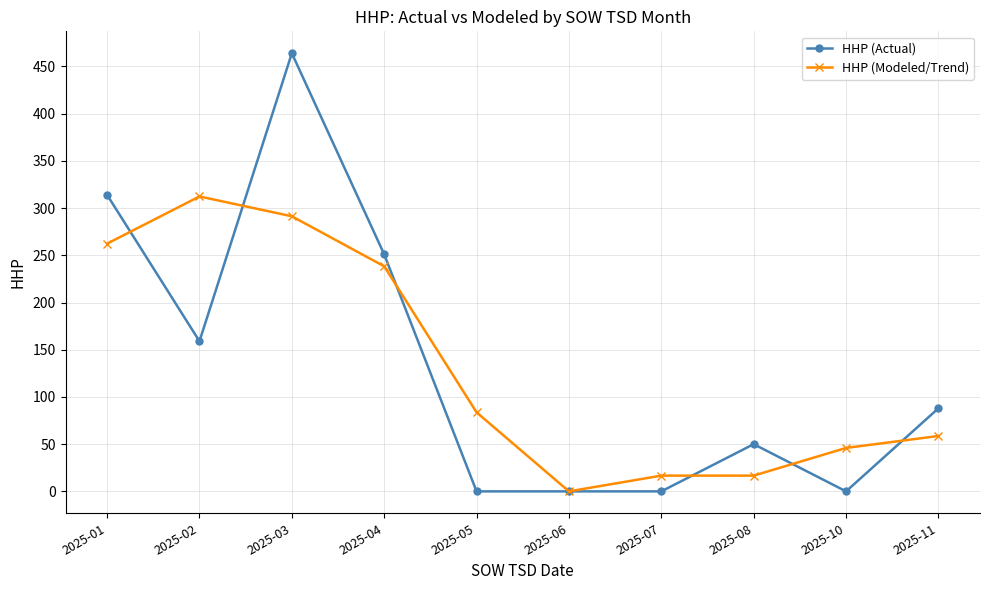

What is the spread (max minus min) of values at 2025-08?

33.3